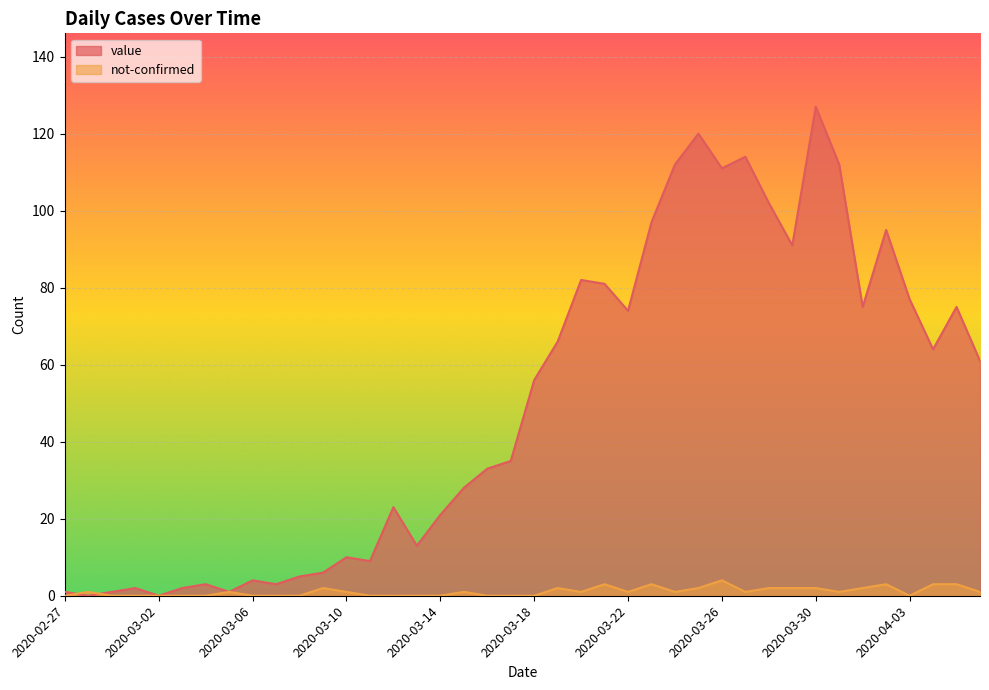

What is the maximum value for not-confirmed?

4